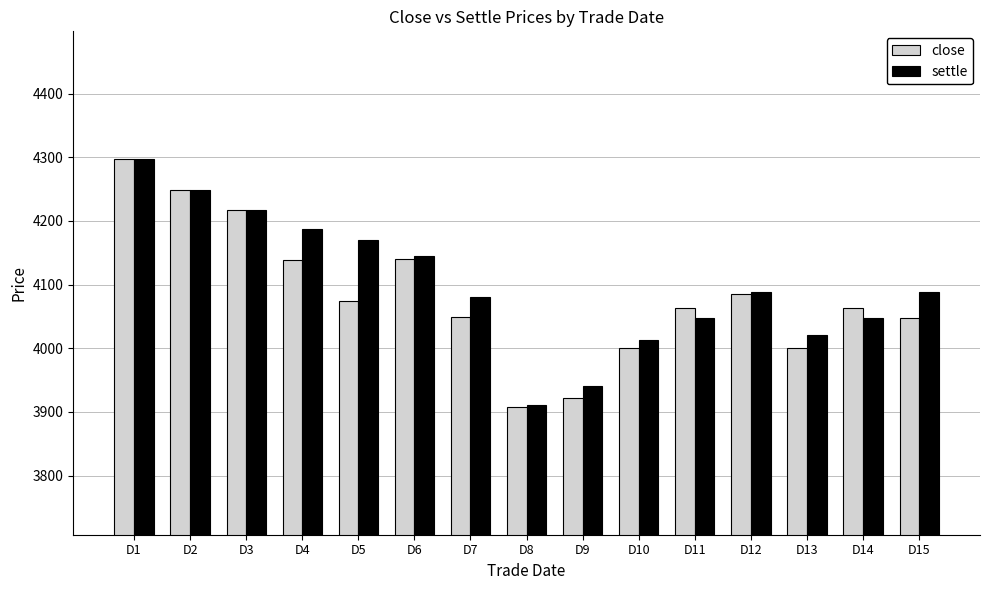

What is the maximum value for settle?

4298